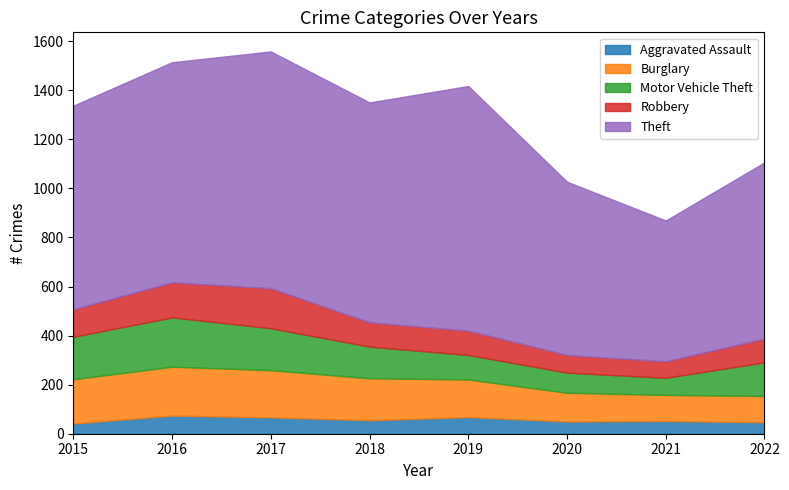

How many categories are shown in the chart?

8